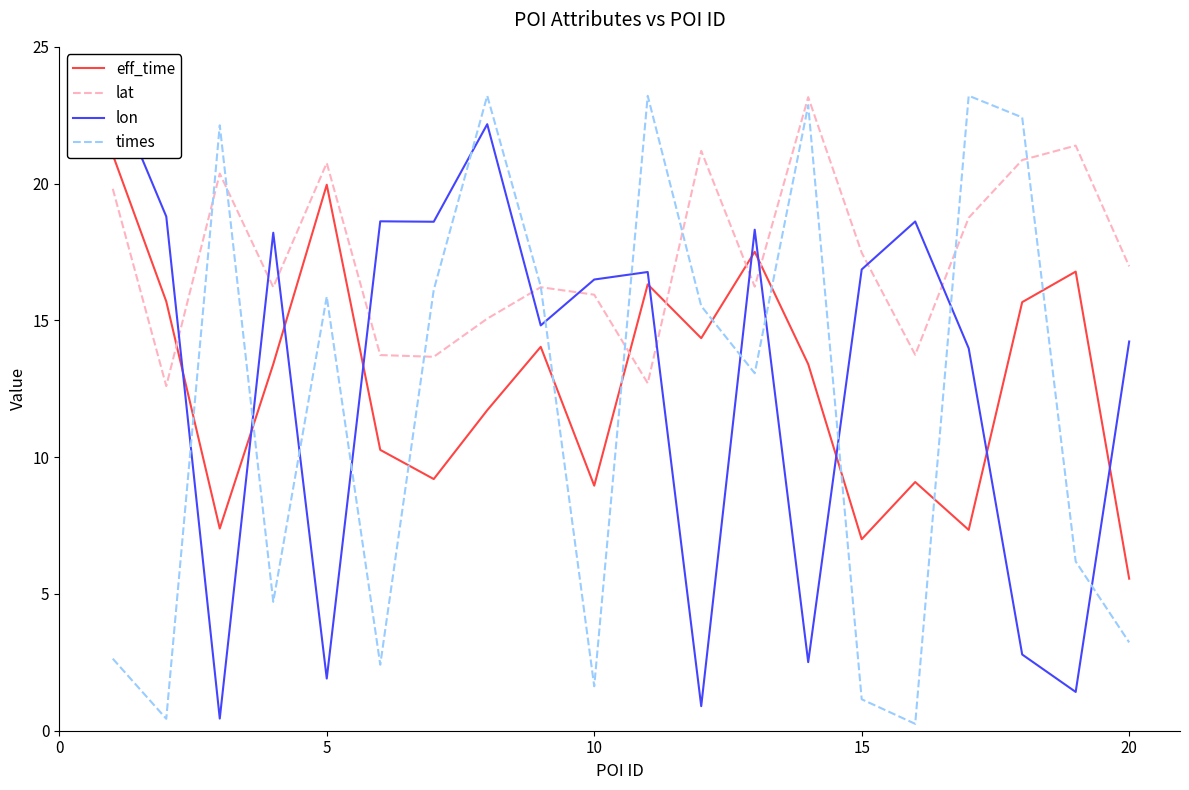

How many data points does each series have?

20